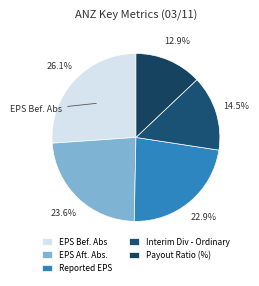

Count the number of slices in the pie.

5